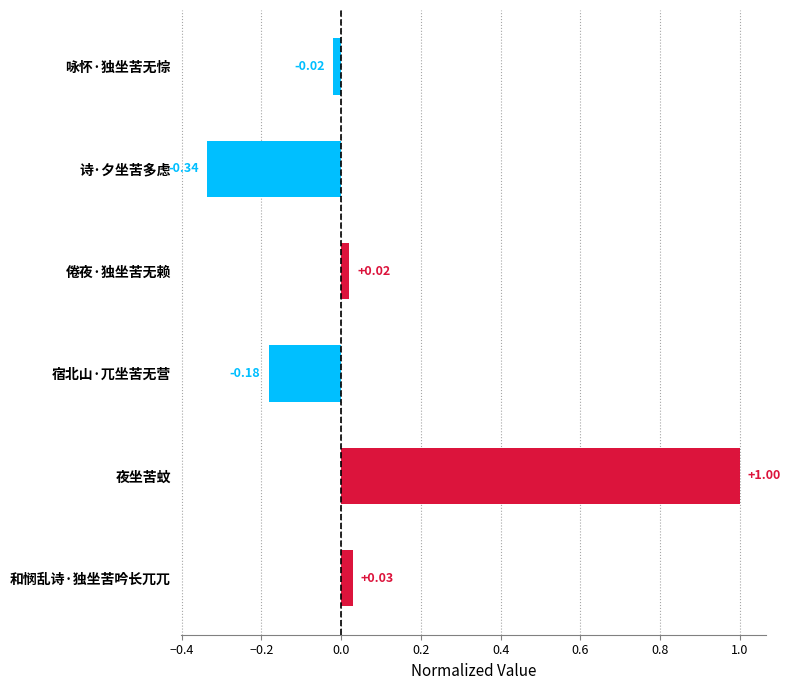

List the labels in order of value, smallest first.

诗·夕坐苦多虑, 宿北山·兀坐苦无营, 咏怀·独坐苦无悰, 倦夜·独坐苦无赖, 和悯乱诗·独坐苦吟长兀兀, 夜坐苦蚊